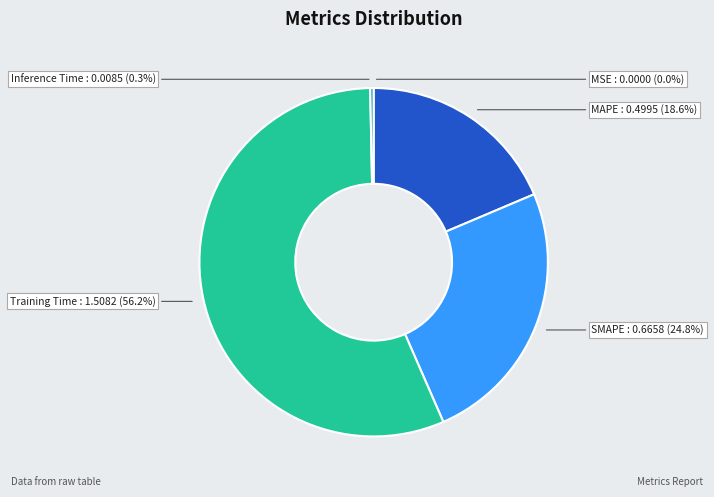

Does any single category account for the majority?

Yes